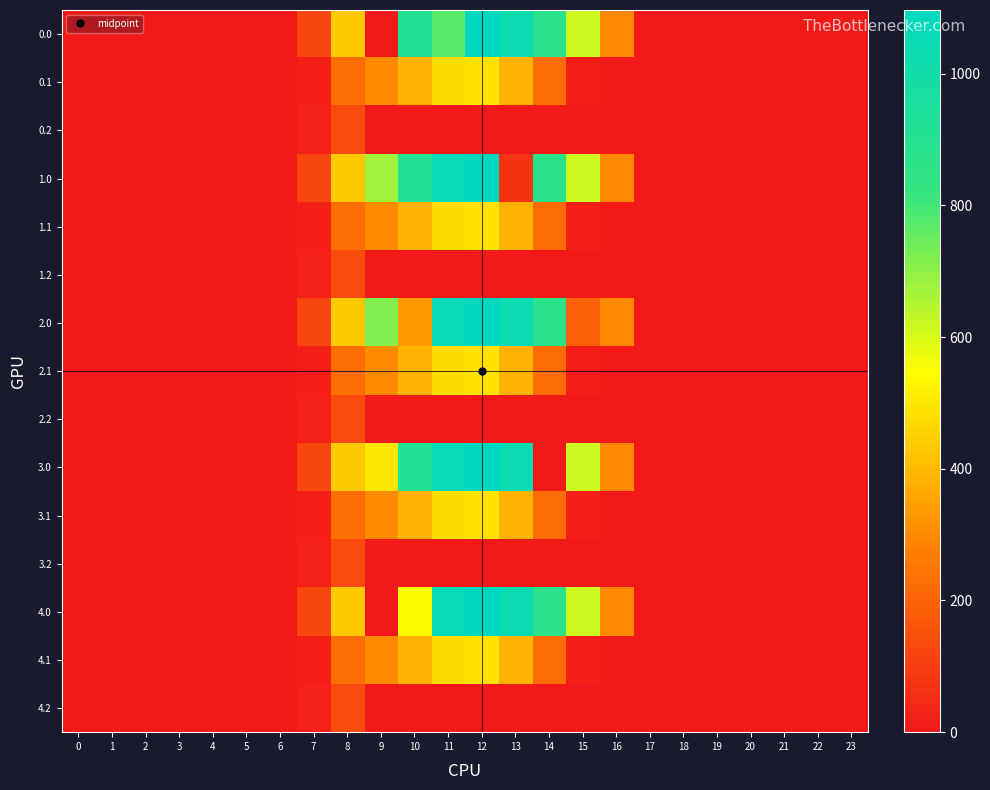

Reading right to left, list all the values displayed in this chart.

0.0: 23=0.0	22=0.0	21=0.0	20=0.0	19=0.0	18=0.0	17=0.0	16=294.5	15=615.9	14=870.6	13=1032.9	12=1096.7	11=773.3	10=916.2	9=0.0	8=430.3	7=120.6	6=0.0	5=0.0	4=0.0	3=0.0	2=0.0	1=0.0	0=0.0
0.1: 23=0.0	22=0.0	21=0.0	20=0.0	19=0.0	18=0.0	17=0.0	16=0.0	15=17.3	14=219.2	13=382.7	12=485.4	11=471.7	10=388.1	9=295.9	8=227.5	7=17.7	6=0.0	5=0.0	4=0.0	3=0.0	2=0.0	1=0.0	0=0.0
0.2: 23=0.0	22=0.0	21=0.0	20=0.0	19=0.0	18=0.0	17=0.0	16=0.0	15=0.0	14=0.0	13=0.0	12=0.0	11=0.0	10=0.0	9=0.0	8=134.2	7=22.3	6=0.0	5=0.0	4=0.0	3=0.0	2=0.0	1=0.0	0=0.0
1.0: 23=0.0	22=0.0	21=0.0	20=0.0	19=0.0	18=0.0	17=0.0	16=294.5	15=615.9	14=870.6	13=70.2	12=1096.7	11=1060.3	10=916.2	9=675.7	8=430.3	7=120.6	6=0.0	5=0.0	4=0.0	3=0.0	2=0.0	1=0.0	0=0.0
1.1: 23=0.0	22=0.0	21=0.0	20=0.0	19=0.0	18=0.0	17=0.0	16=0.0	15=17.3	14=219.2	13=382.7	12=485.4	11=471.7	10=388.1	9=295.9	8=227.5	7=17.7	6=0.0	5=0.0	4=0.0	3=0.0	2=0.0	1=0.0	0=0.0
1.2: 23=0.0	22=0.0	21=0.0	20=0.0	19=0.0	18=0.0	17=0.0	16=0.0	15=0.0	14=0.0	13=0.0	12=0.0	11=0.0	10=0.0	9=0.0	8=134.2	7=22.3	6=0.0	5=0.0	4=0.0	3=0.0	2=0.0	1=0.0	0=0.0
2.0: 23=0.0	22=0.0	21=0.0	20=0.0	19=0.0	18=0.0	17=0.0	16=294.5	15=194.7	14=870.6	13=1032.9	12=1096.7	11=1060.3	10=333.5	9=716.9	8=430.3	7=120.6	6=0.0	5=0.0	4=0.0	3=0.0	2=0.0	1=0.0	0=0.0
2.1: 23=0.0	22=0.0	21=0.0	20=0.0	19=0.0	18=0.0	17=0.0	16=0.0	15=17.3	14=219.2	13=382.7	12=485.4	11=471.7	10=388.1	9=295.9	8=227.5	7=17.7	6=0.0	5=0.0	4=0.0	3=0.0	2=0.0	1=0.0	0=0.0
2.2: 23=0.0	22=0.0	21=0.0	20=0.0	19=0.0	18=0.0	17=0.0	16=0.0	15=0.0	14=0.0	13=0.0	12=0.0	11=0.0	10=0.0	9=0.0	8=134.2	7=22.3	6=0.0	5=0.0	4=0.0	3=0.0	2=0.0	1=0.0	0=0.0
3.0: 23=0.0	22=0.0	21=0.0	20=0.0	19=0.0	18=0.0	17=0.0	16=294.5	15=615.9	14=0.3	13=1032.9	12=1096.7	11=1060.3	10=916.2	9=495.1	8=430.3	7=120.6	6=0.0	5=0.0	4=0.0	3=0.0	2=0.0	1=0.0	0=0.0
3.1: 23=0.0	22=0.0	21=0.0	20=0.0	19=0.0	18=0.0	17=0.0	16=0.0	15=17.3	14=219.2	13=382.7	12=485.4	11=471.7	10=388.1	9=295.9	8=227.5	7=17.7	6=0.0	5=0.0	4=0.0	3=0.0	2=0.0	1=0.0	0=0.0
3.2: 23=0.0	22=0.0	21=0.0	20=0.0	19=0.0	18=0.0	17=0.0	16=0.0	15=0.0	14=0.0	13=0.0	12=0.0	11=0.0	10=0.0	9=0.0	8=134.2	7=22.3	6=0.0	5=0.0	4=0.0	3=0.0	2=0.0	1=0.0	0=0.0
4.0: 23=0.0	22=0.0	21=0.0	20=0.0	19=0.0	18=0.0	17=0.0	16=294.5	15=615.9	14=870.6	13=1032.9	12=1096.7	11=1060.3	10=541.0	9=0.0	8=430.3	7=120.6	6=0.0	5=0.0	4=0.0	3=0.0	2=0.0	1=0.0	0=0.0
4.1: 23=0.0	22=0.0	21=0.0	20=0.0	19=0.0	18=0.0	17=0.0	16=0.0	15=17.3	14=219.2	13=382.7	12=485.4	11=471.7	10=388.1	9=295.9	8=227.5	7=17.7	6=0.0	5=0.0	4=0.0	3=0.0	2=0.0	1=0.0	0=0.0
4.2: 23=0.0	22=0.0	21=0.0	20=0.0	19=0.0	18=0.0	17=0.0	16=0.0	15=0.0	14=0.0	13=0.0	12=0.0	11=0.0	10=0.0	9=0.0	8=134.2	7=22.3	6=0.0	5=0.0	4=0.0	3=0.0	2=0.0	1=0.0	0=0.0